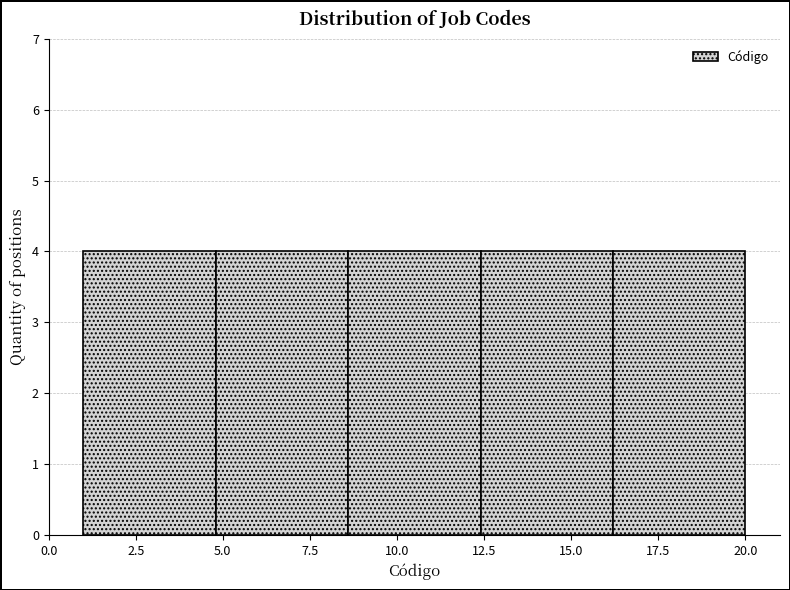

How tall is the bar that spans 8.6 to 12.4 on the x-axis? Neither the bar edges nor the heights are printed on the chart, so give them approximately, as read against the axes.

4